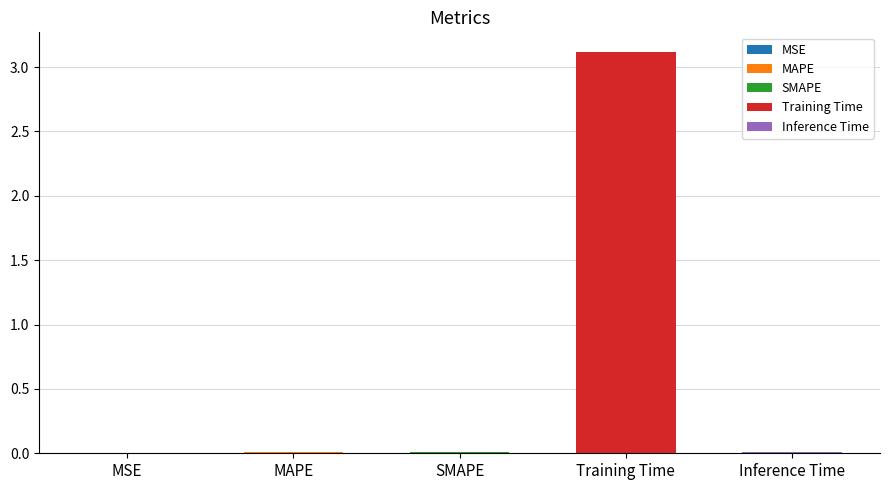

How many bars are there in total?

5